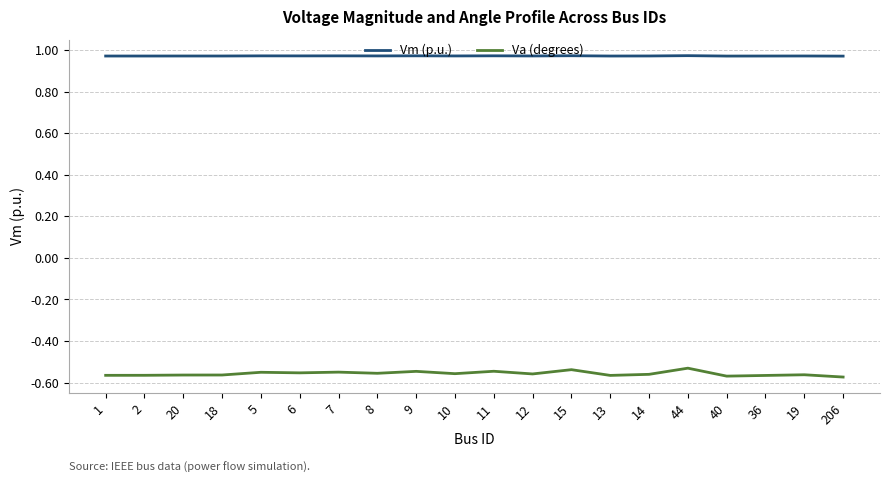

True or false: Vm (p.u.) and Va (degrees) intersect in this chart.

False